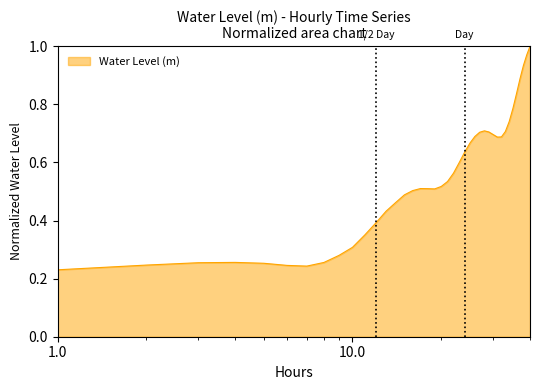

Does the chart have visible grid lines?

No